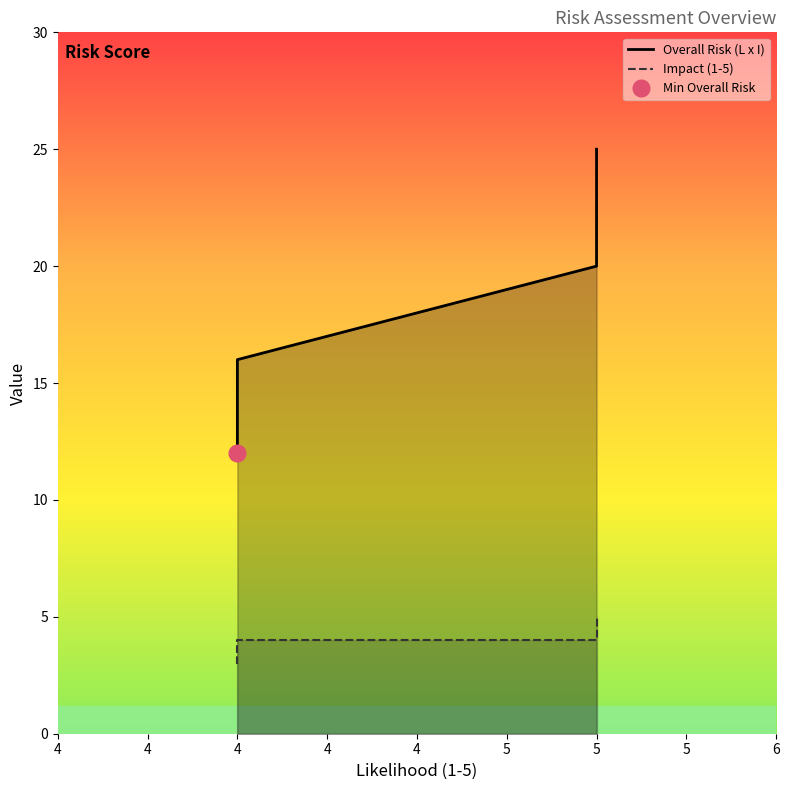

Rank the categories by Impact (1-5) value from lowest to highest.

4, 4, 5, 4, 5, 5